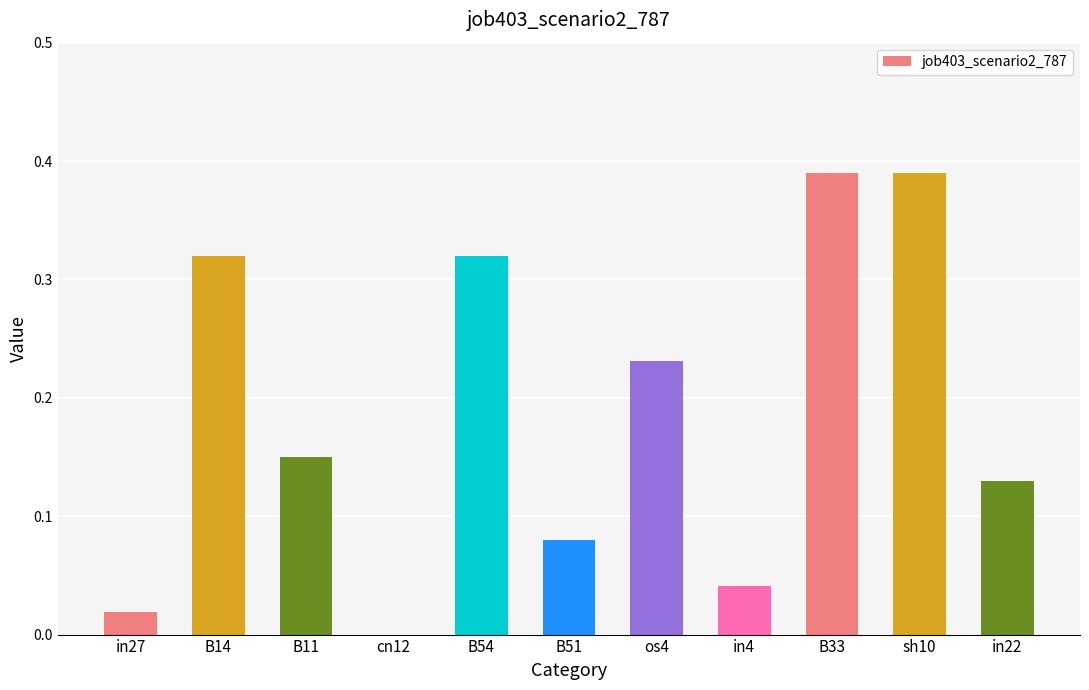

True or false: the data shows -0.2 at cn12.

False